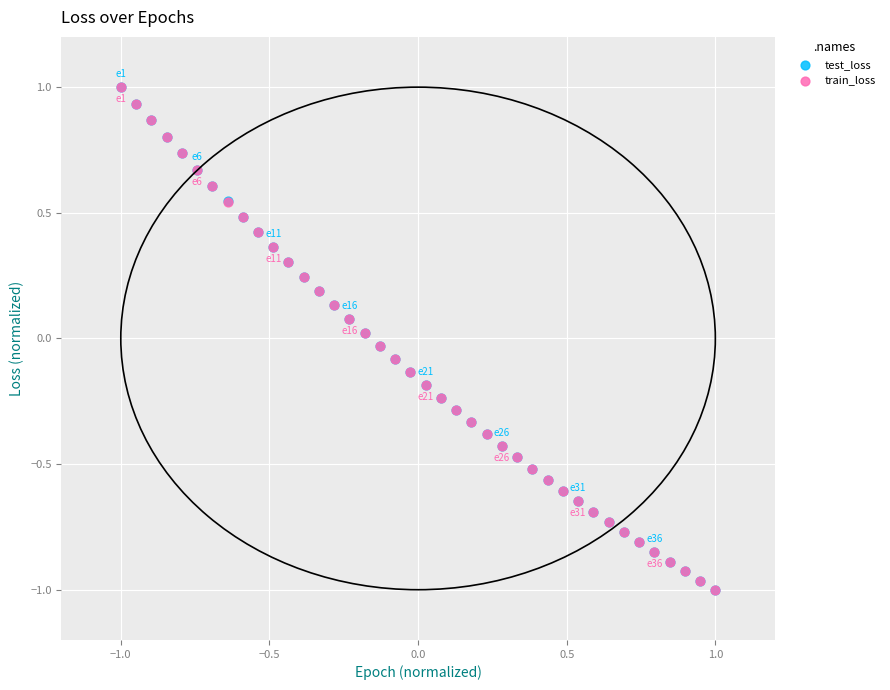

What are all the series names shown in the legend?

test_loss, train_loss